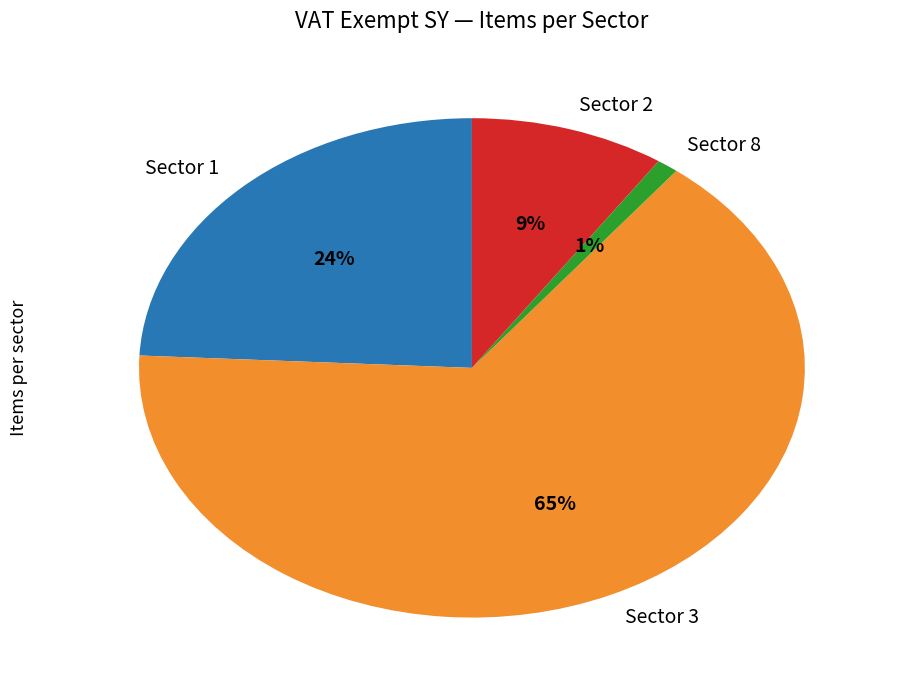

How many slices are in this pie chart?

4